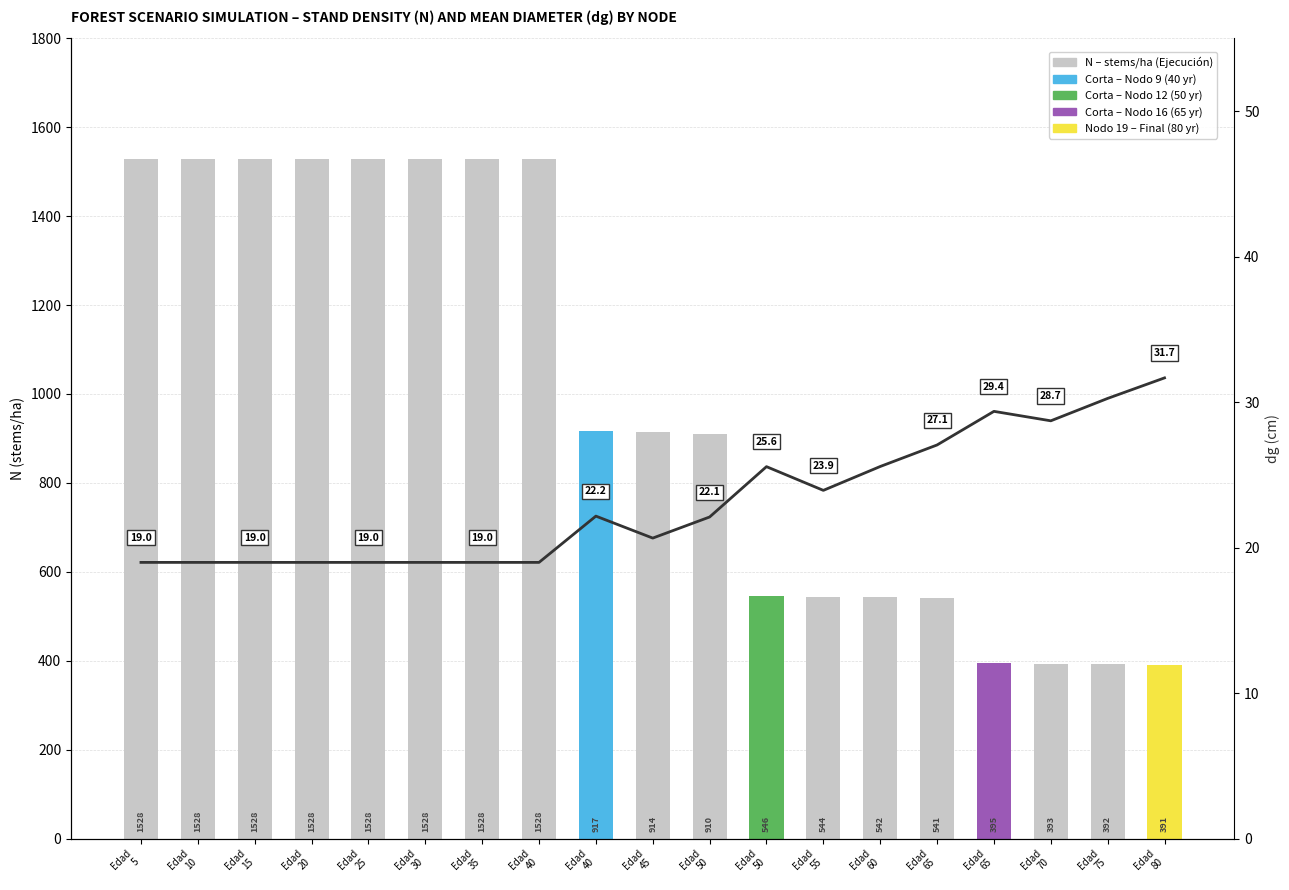

List the series in order of their overall mean, highest first.

N (stems/ha), dg (cm)